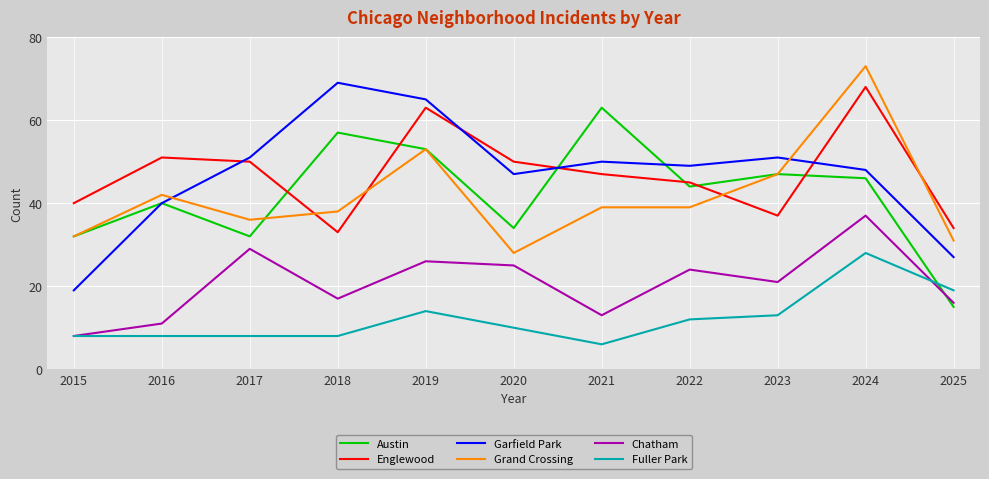

Between which two adjacent categories do Chatham and Austin first intersect?

2024 and 2025